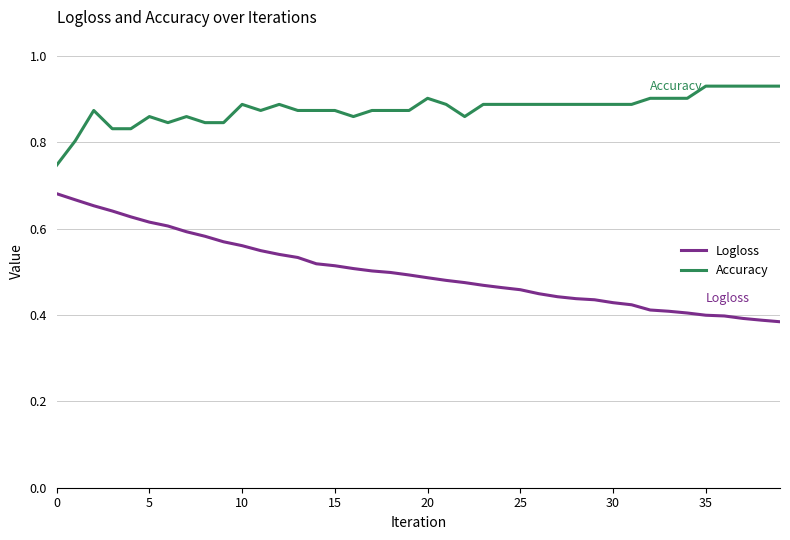

Which series has the largest range (max minus min)?

Logloss